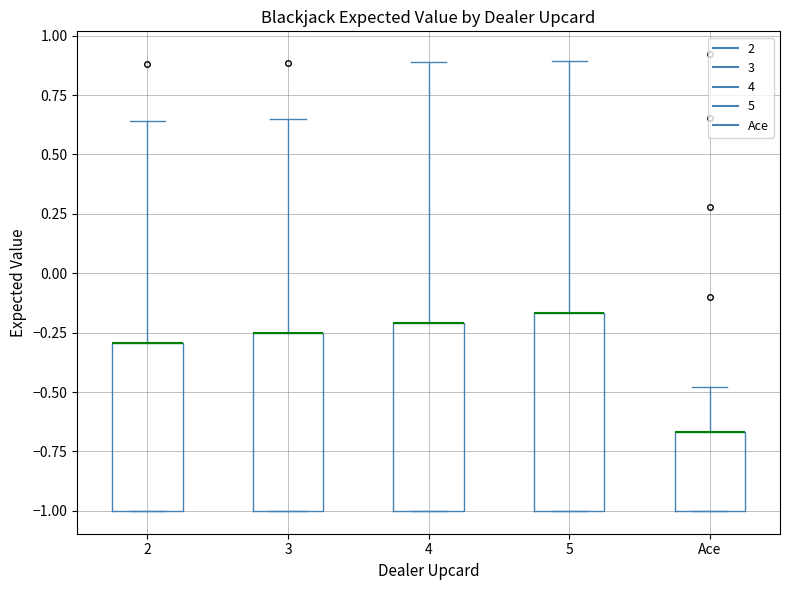

Reading left to right, read every box against the y-axis: the position of its median line, the range the box covers, and the ends of its whiskers. The values are not printed on the chart, so give them approximately, as read against the axis.

2: median -0.30 (drawn on the box's upper edge), box -1.00 to -0.30, whiskers -1.00 to 0.65
3: median -0.25 (drawn on the box's upper edge), box -1.00 to -0.25, whiskers -1.00 to 0.65
4: median -0.20 (drawn on the box's upper edge), box -1.00 to -0.20, whiskers -1.00 to 0.90
5: median -0.15 (drawn on the box's upper edge), box -1.00 to -0.15, whiskers -1.00 to 0.90
Ace: median -0.65 (drawn on the box's upper edge), box -1.00 to -0.65, whiskers -1.00 to -0.50